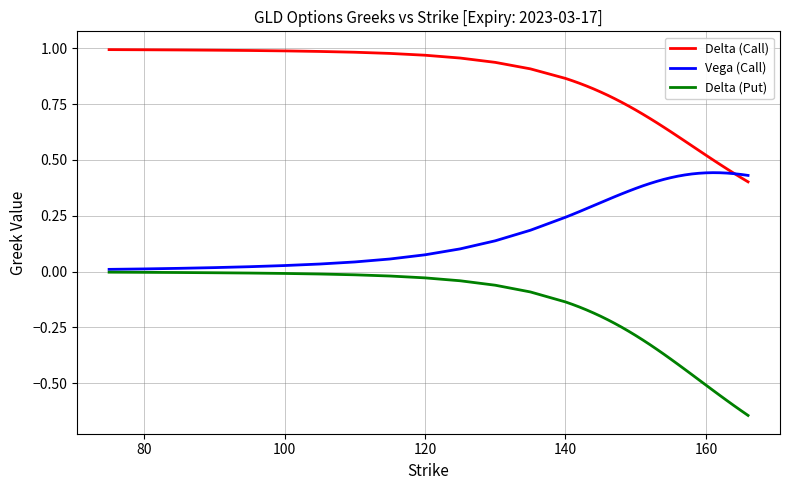

Count the number of data series in this chart.

3